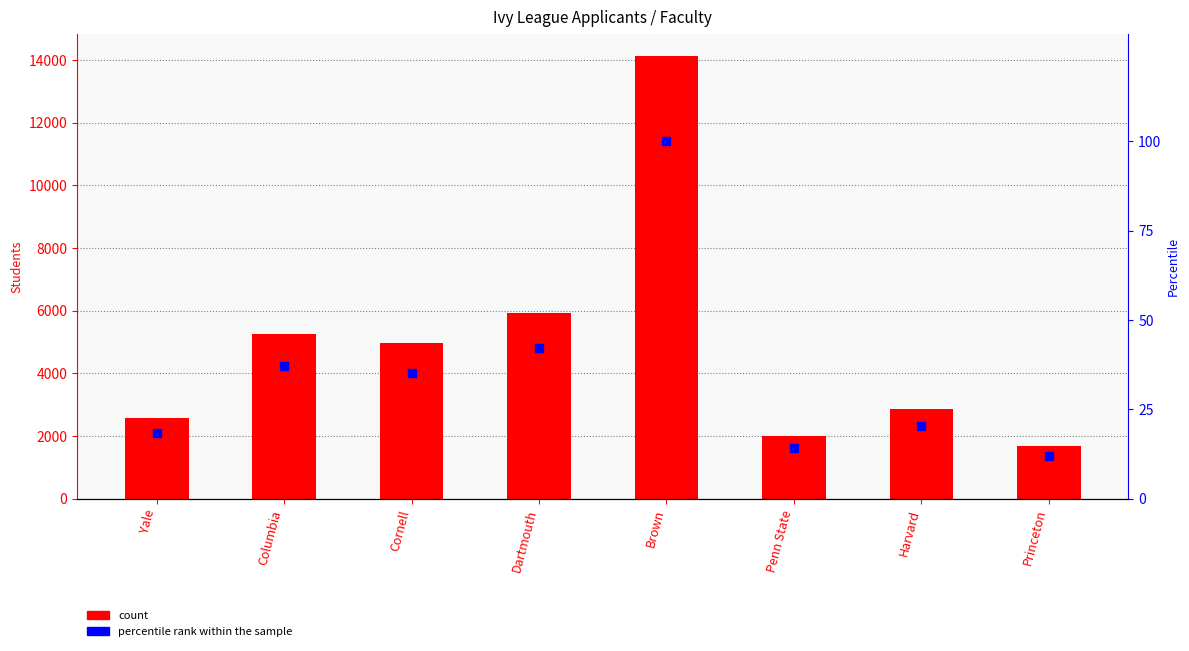

Which series reaches the maximum Y coordinate?

count